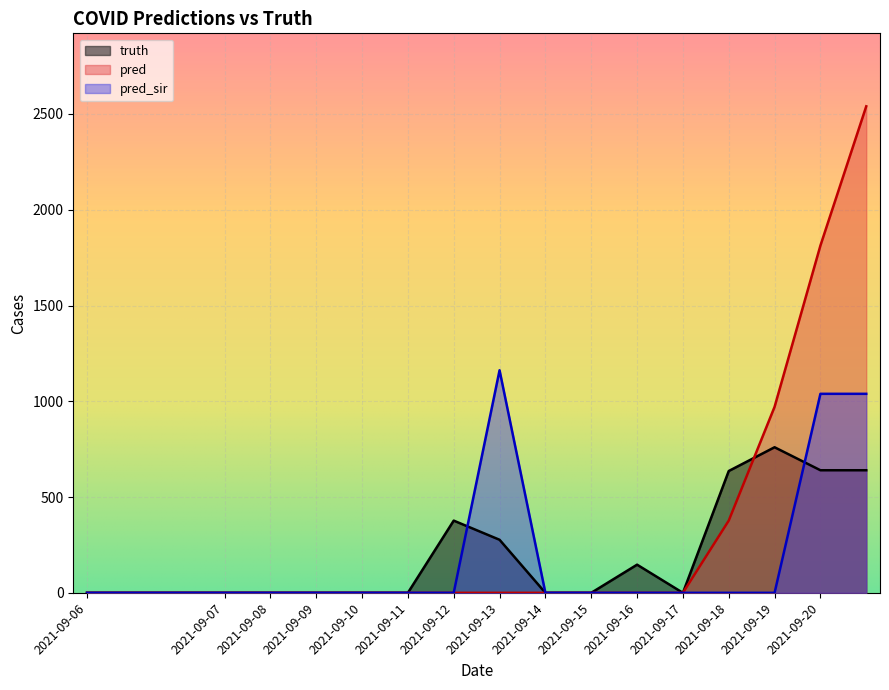

Reading right to left, list all the values displayed in this chart.

truth: 2021-09-20=640	2021-09-20=640	2021-09-19=760	2021-09-18=636	2021-09-17=0	2021-09-16=147	2021-09-15=0	2021-09-14=0	2021-09-13=277	2021-09-12=377	2021-09-11=0	2021-09-10=0	2021-09-09=0	2021-09-08=0	2021-09-07=0	2021-09-06=0	2021-09-06=0	2021-09-06=0
pred: 2021-09-20=2540	2021-09-20=1813	2021-09-19=971	2021-09-18=377	2021-09-17=0	2021-09-16=0	2021-09-15=0	2021-09-14=0	2021-09-13=0	2021-09-12=0	2021-09-11=0	2021-09-10=0	2021-09-09=0	2021-09-08=0	2021-09-07=0	2021-09-06=0	2021-09-06=0	2021-09-06=0
pred_sir: 2021-09-20=1039	2021-09-20=1039	2021-09-19=0	2021-09-18=0	2021-09-17=0	2021-09-16=0	2021-09-15=0	2021-09-14=0	2021-09-13=1162	2021-09-12=0	2021-09-11=0	2021-09-10=0	2021-09-09=0	2021-09-08=0	2021-09-07=0	2021-09-06=0	2021-09-06=0	2021-09-06=0